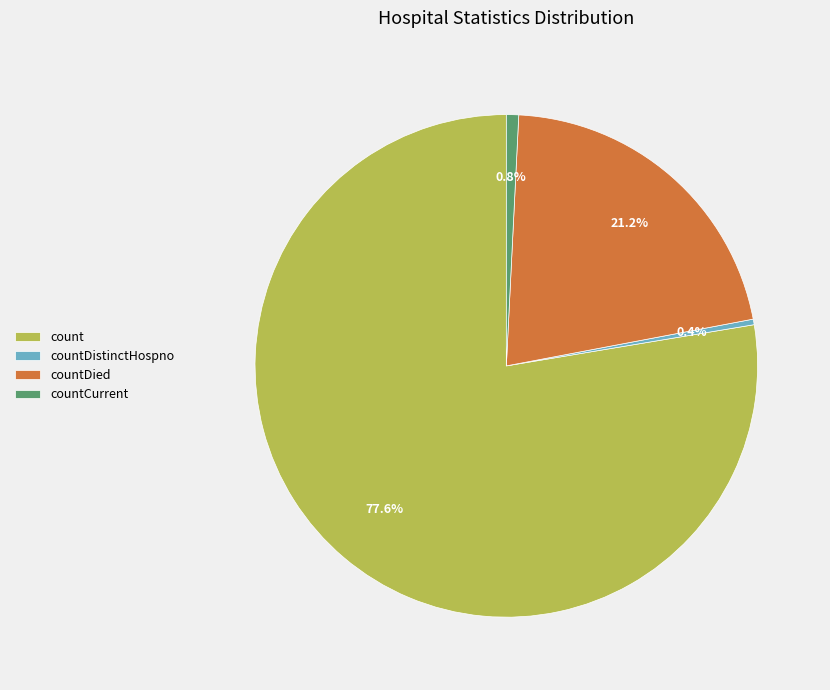

How much of the chart is everything except countDied?

78.8%